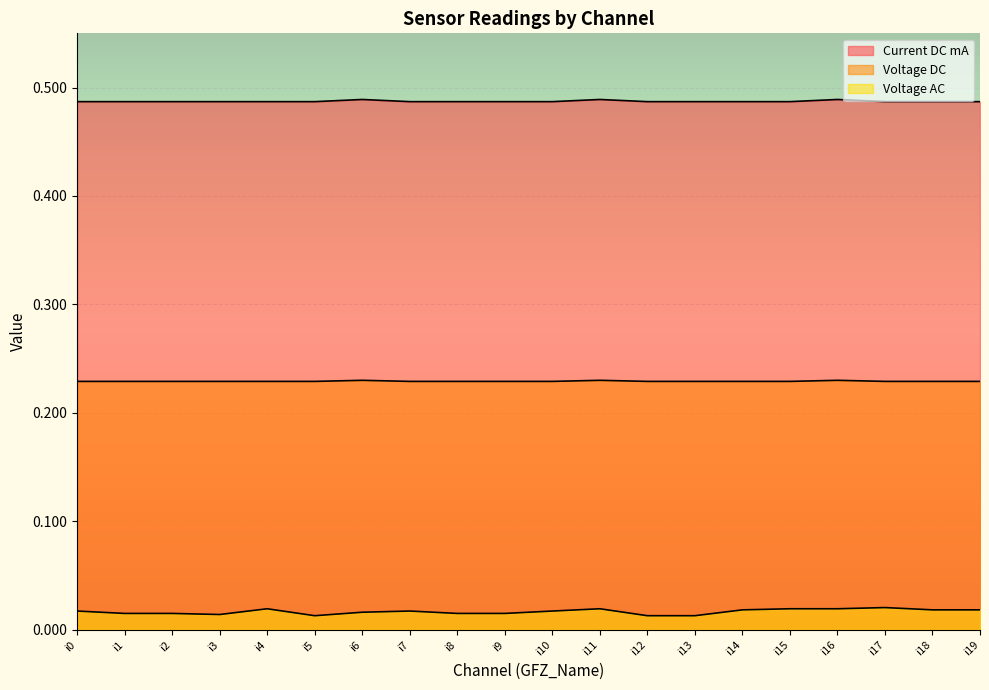

The value of Current DC mA at i14 is 0.5. True or false?

True